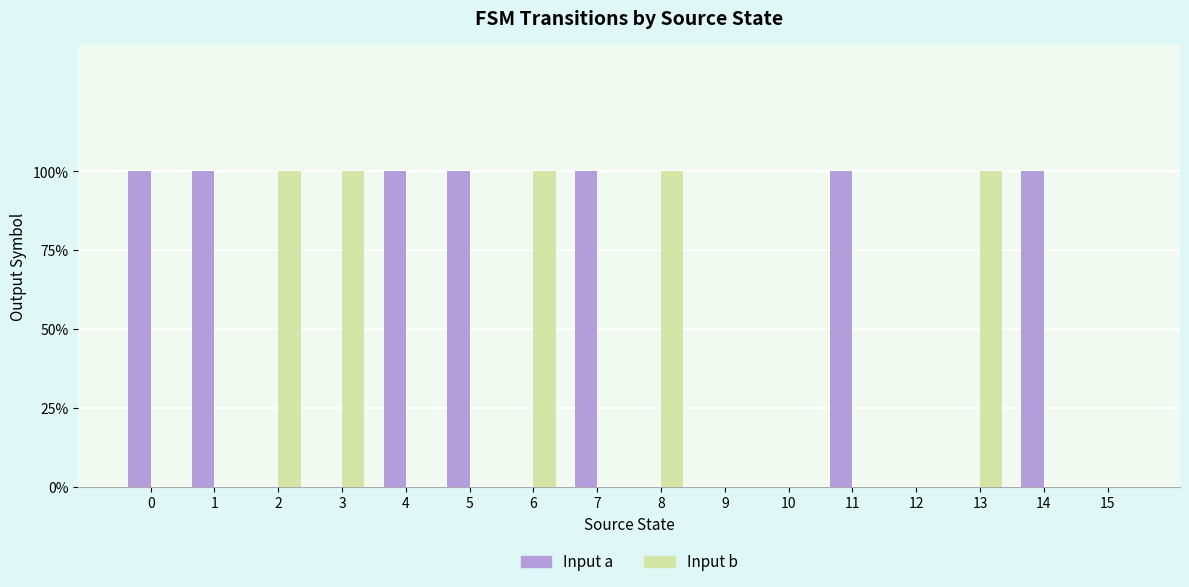

Which series has the widest spread of values?

Input a